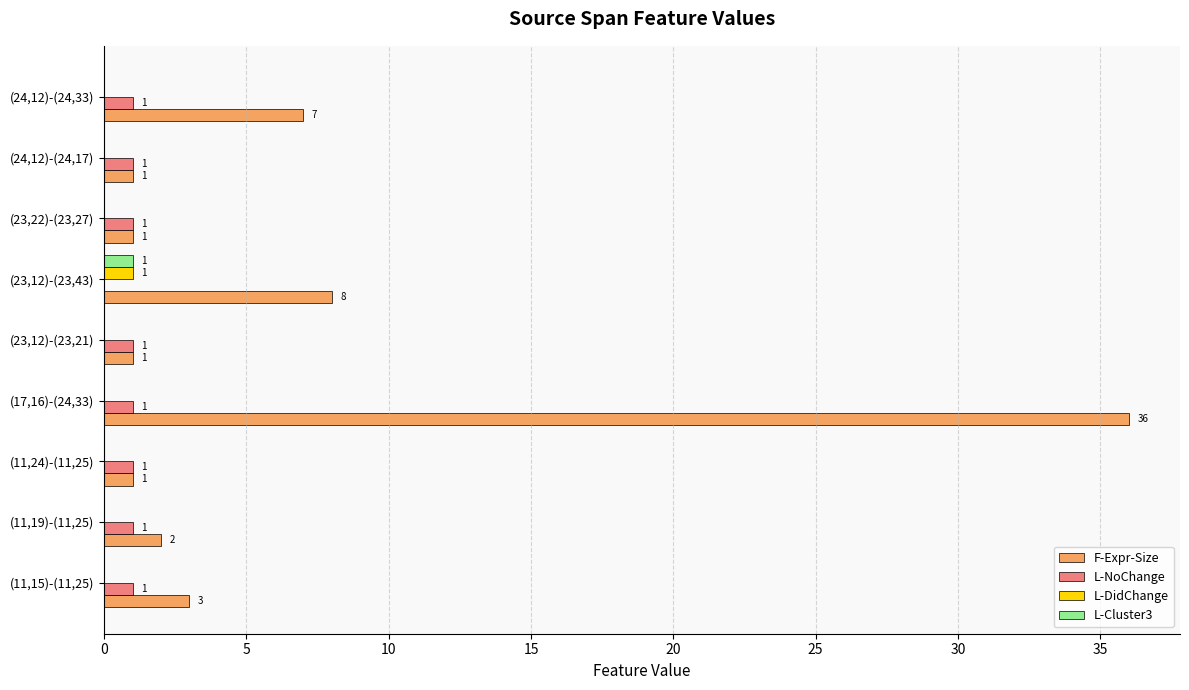

What is the sum of all L-NoChange values?

8